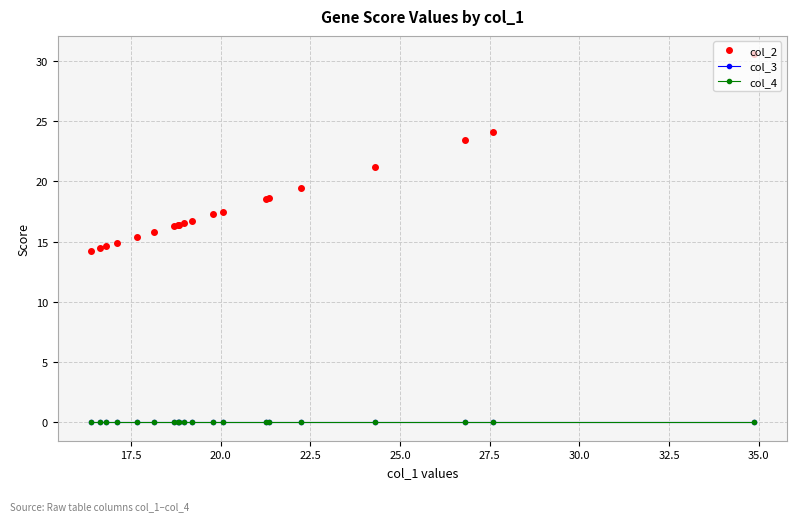

Does the chart have visible grid lines?

Yes